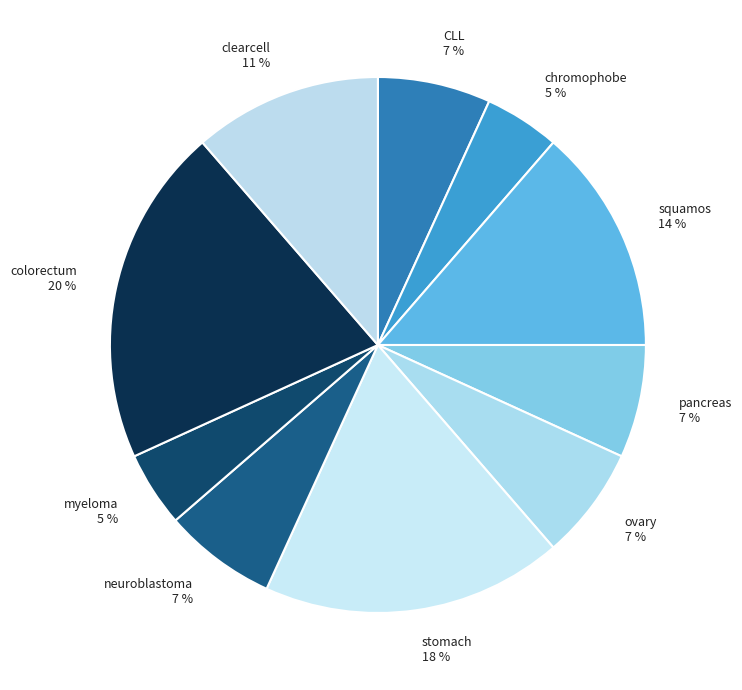

Combined, do stomach and colorectum account for over 50%?

No